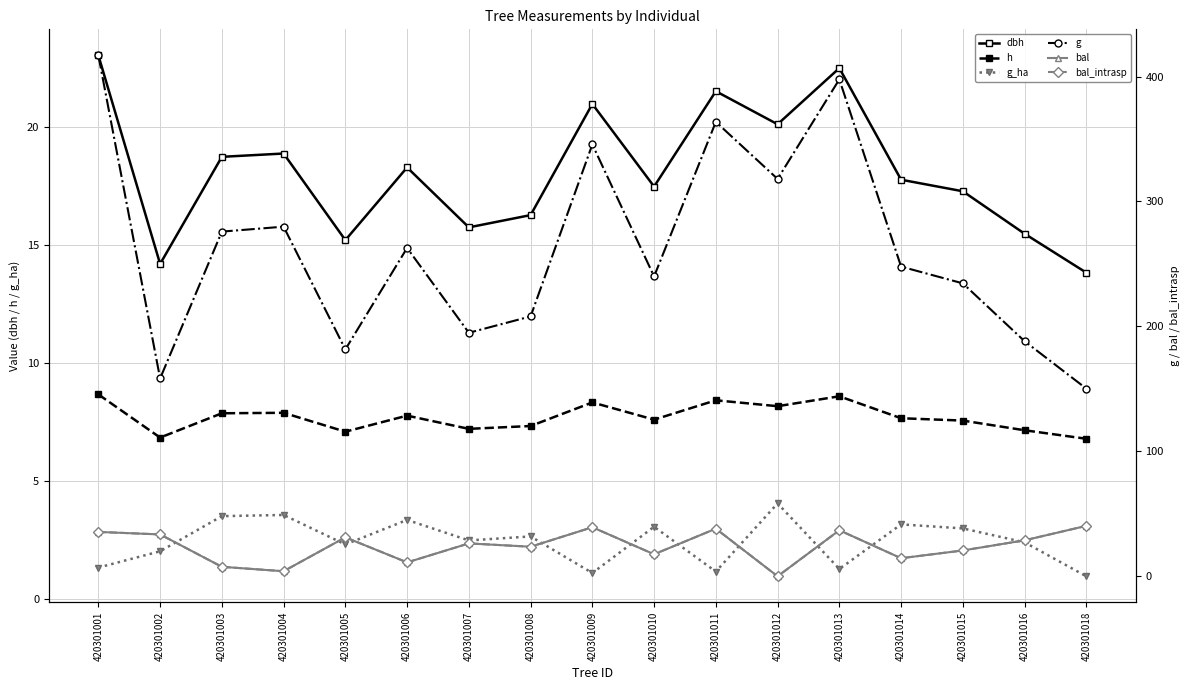

Is this an area chart (filled region under the line)?

No